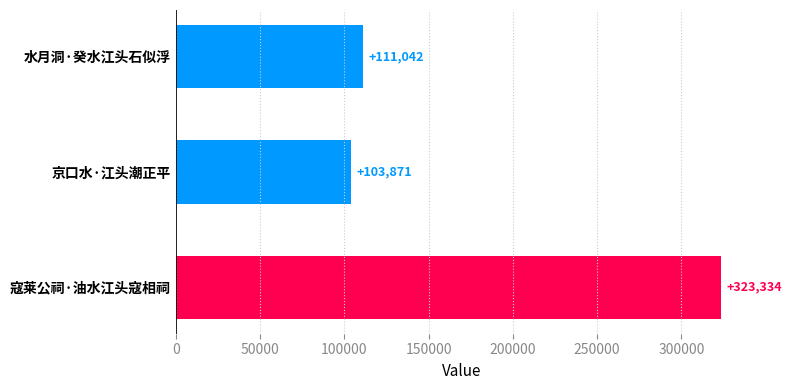

The chart shows a value of 509400 at 寇莱公祠·油水江头寇相祠. True or false?

False